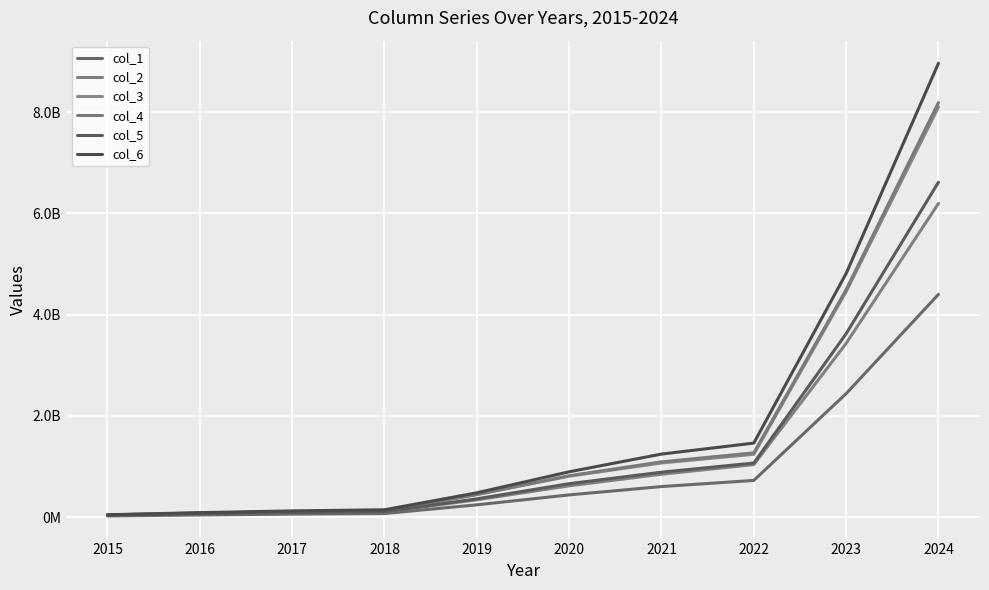

Is this an area chart (filled region under the line)?

No